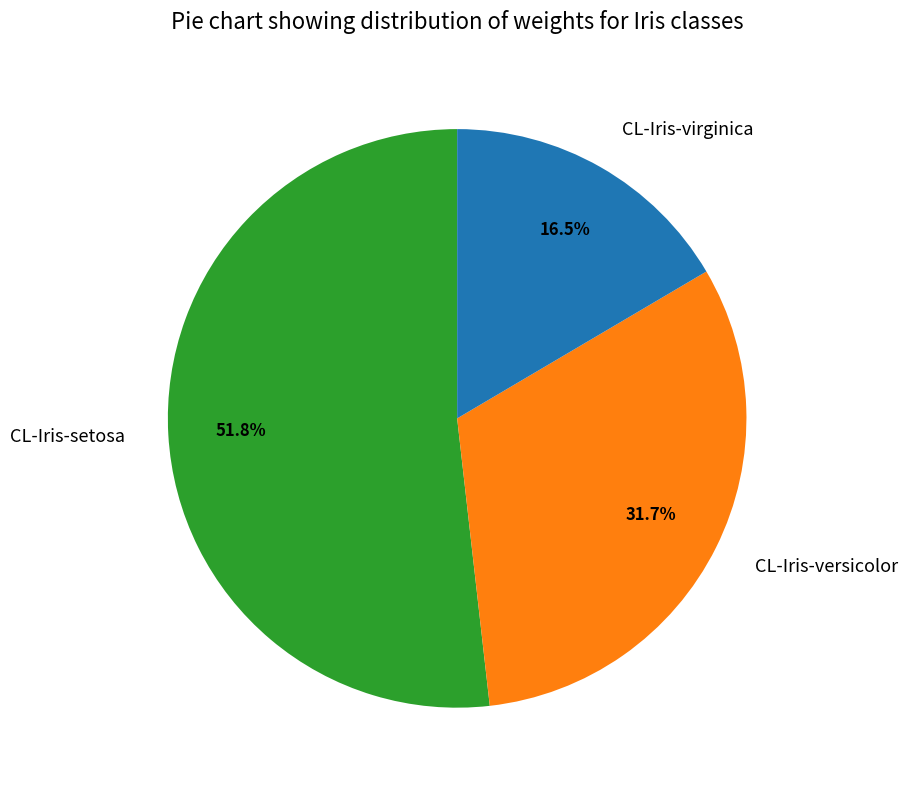

Is there any slice that represents more than half of the pie?

Yes